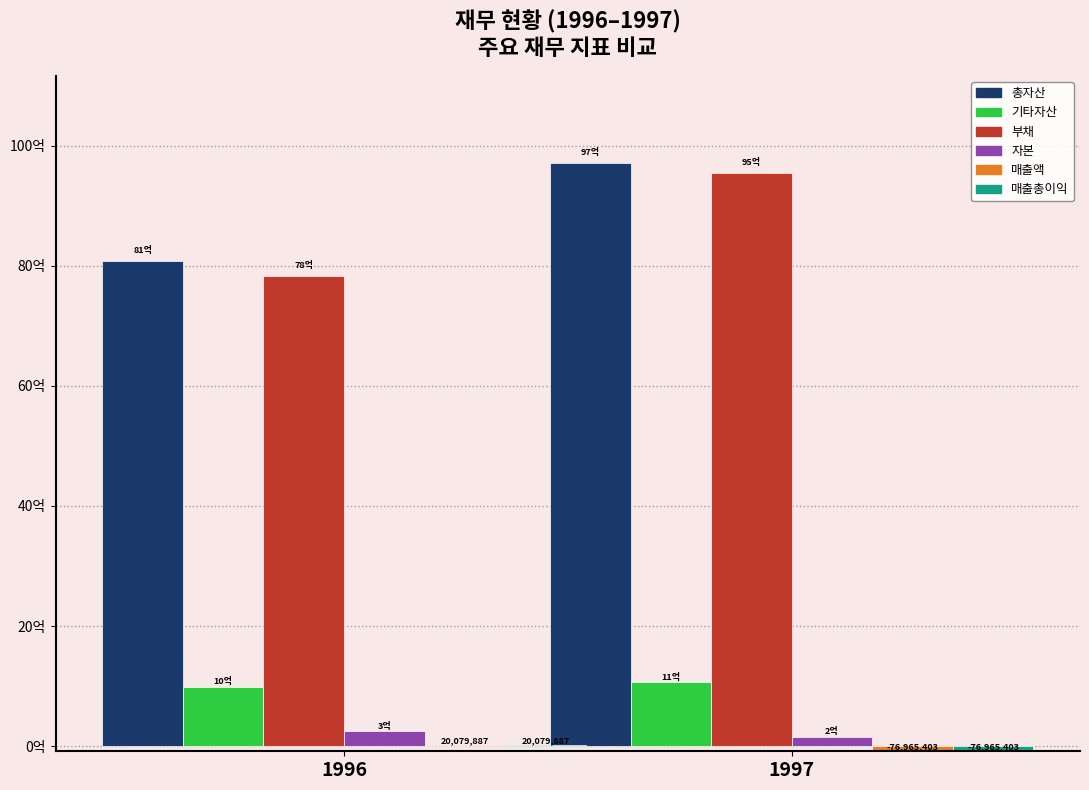

At which category is the sum across all series the highest?

1997